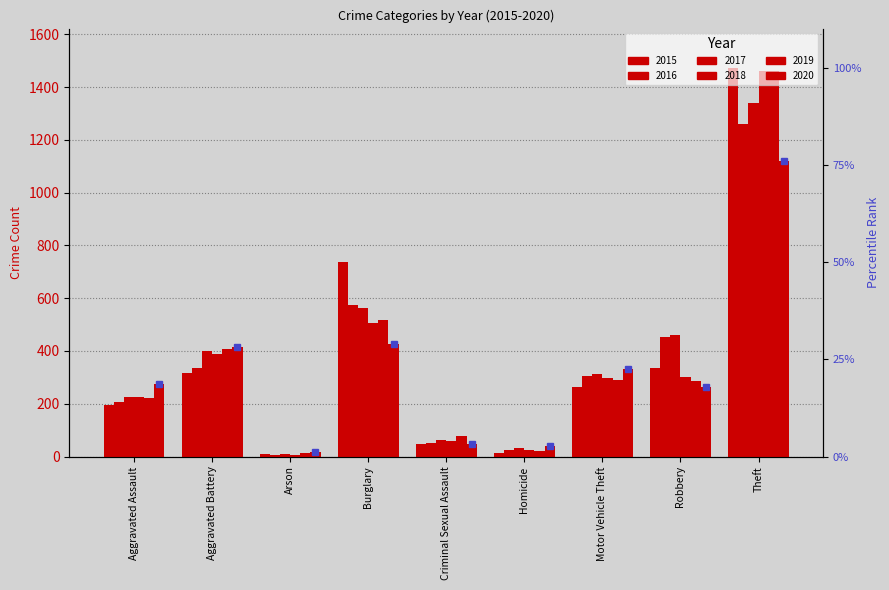

What is the difference between the highest and lowest values at Aggravated Assault?

79